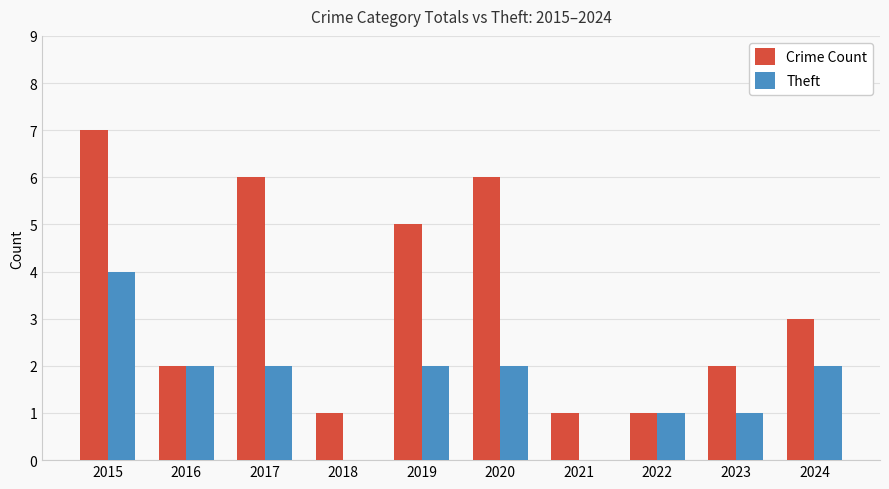

Count the number of categories in the chart.

10